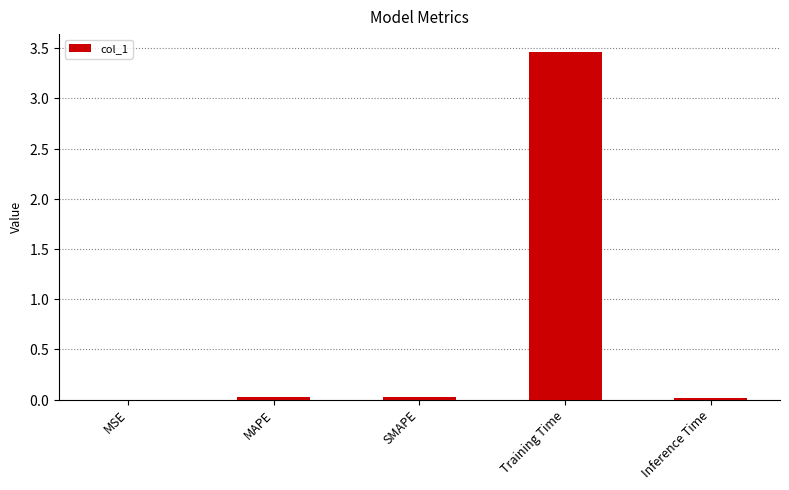

How many bars are there in total?

5